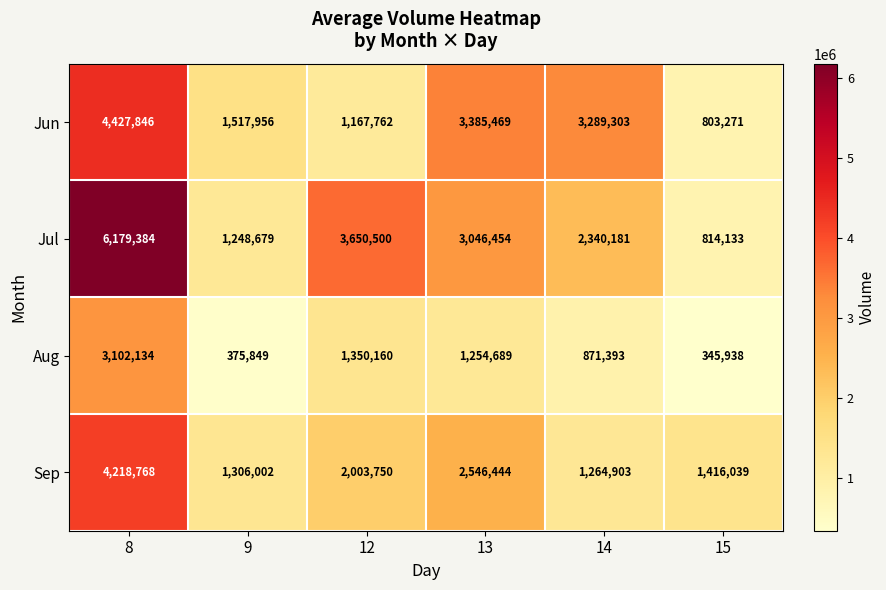

How many series are shown in this chart?

4